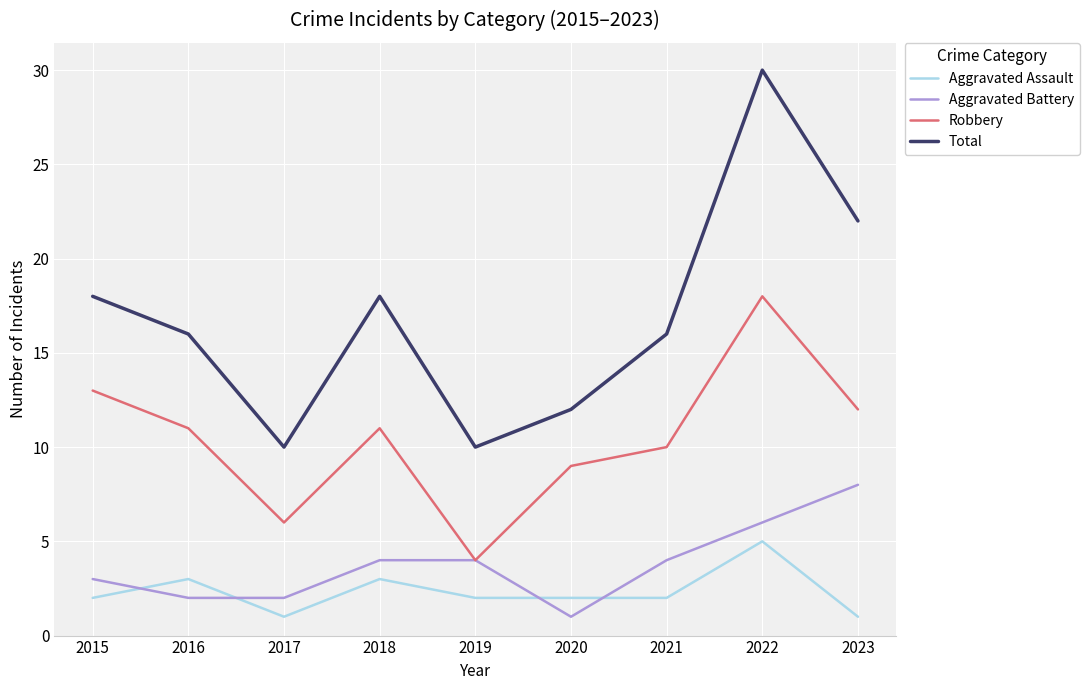

True or false: Robbery and Total intersect in this chart.

False